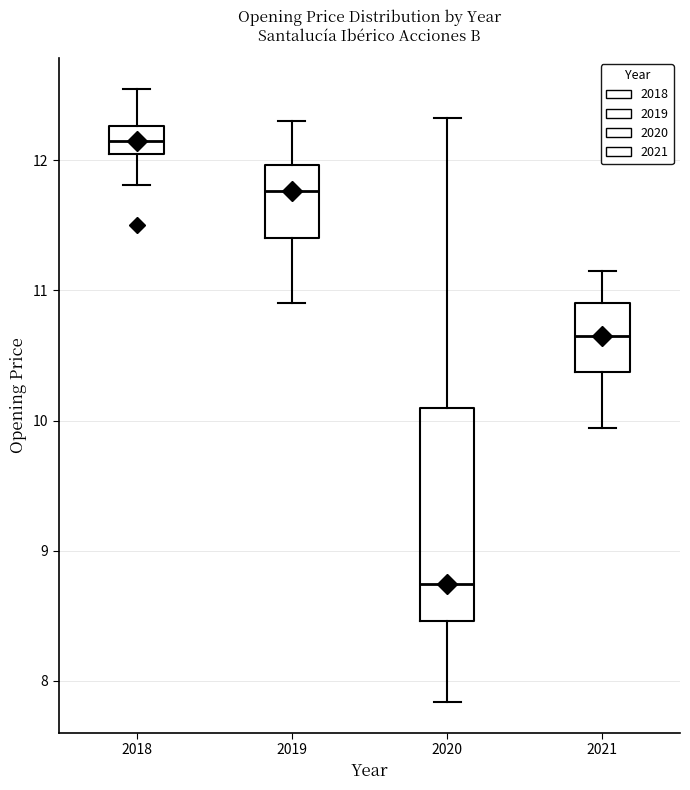

Where does the upper whisker of the box at x = 2021 end on the y-axis? The values are not printed on the chart, so give them approximately, as read against the axis.

11.1